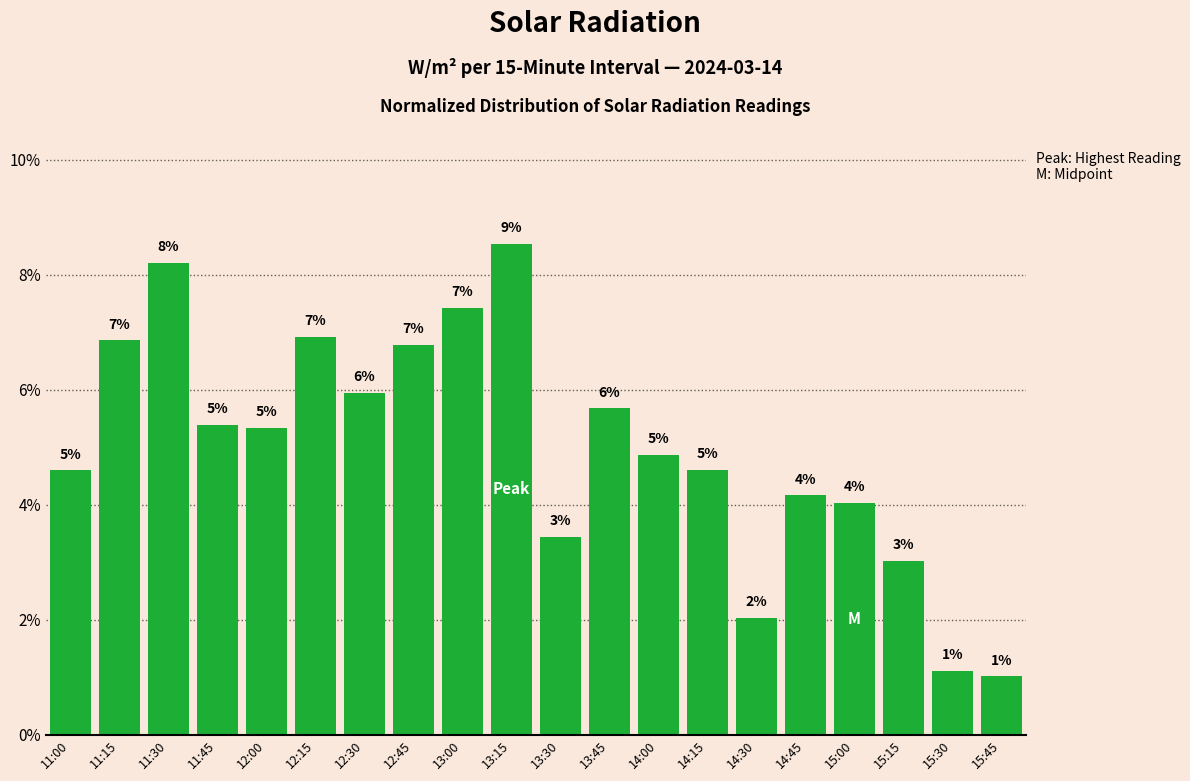

Does the chart contain stacked bars?

No